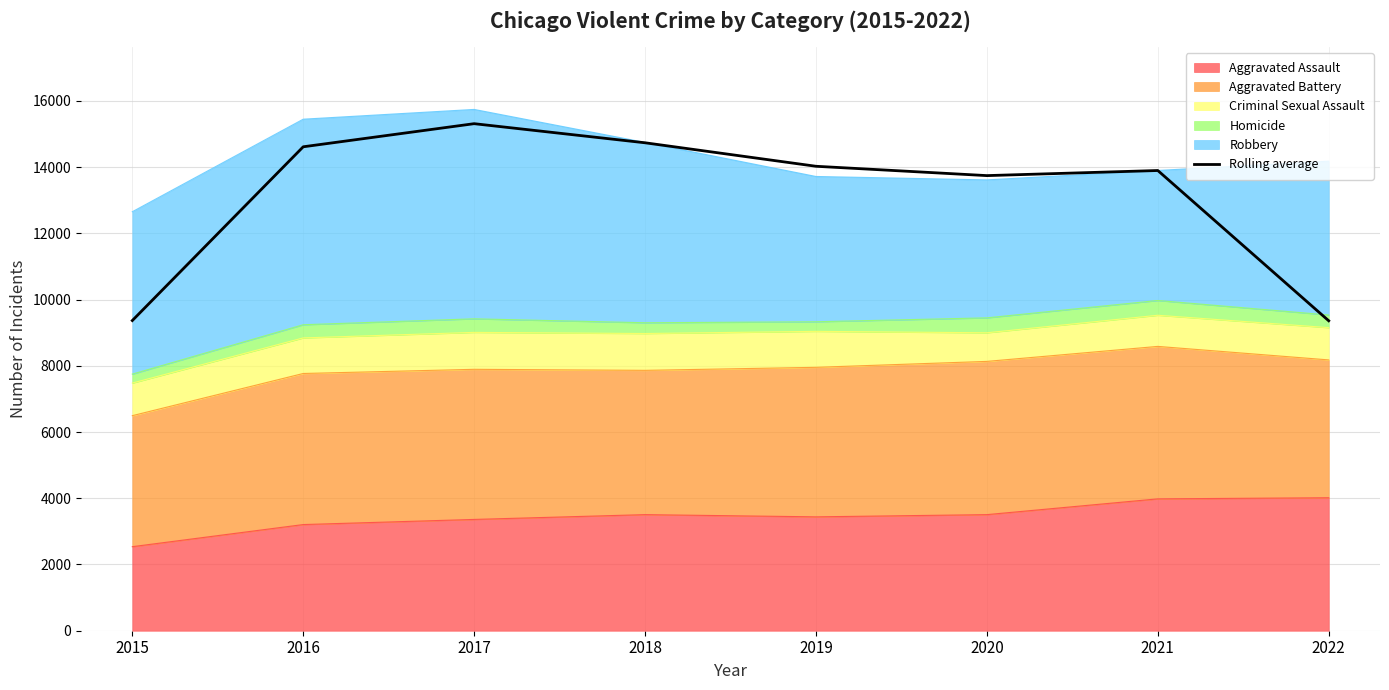

What is the change in value from 2016 to 2019?

-588.3